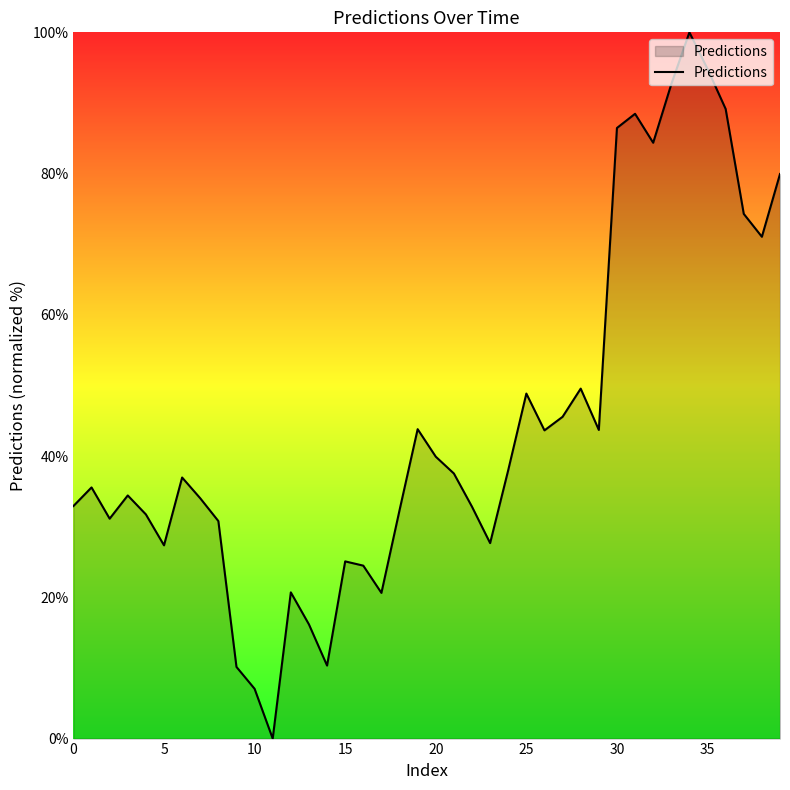

What is the difference between the maximum and minimum values?

100.0